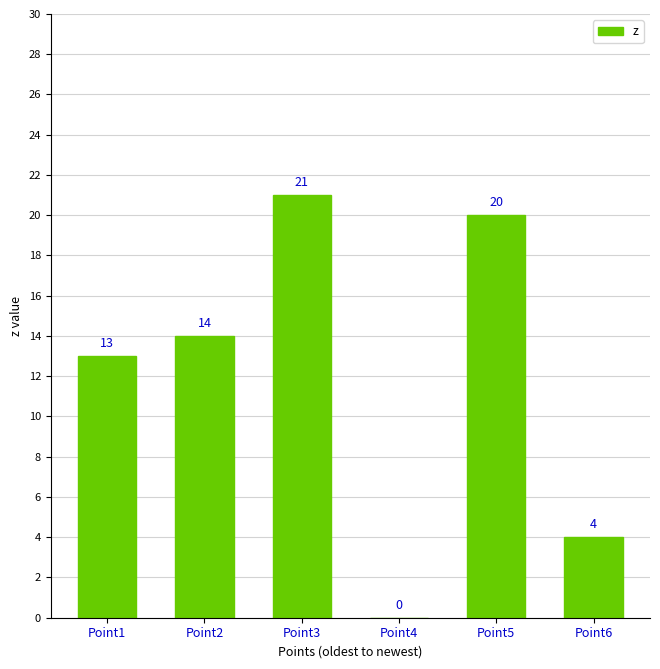

What is the average value?

12